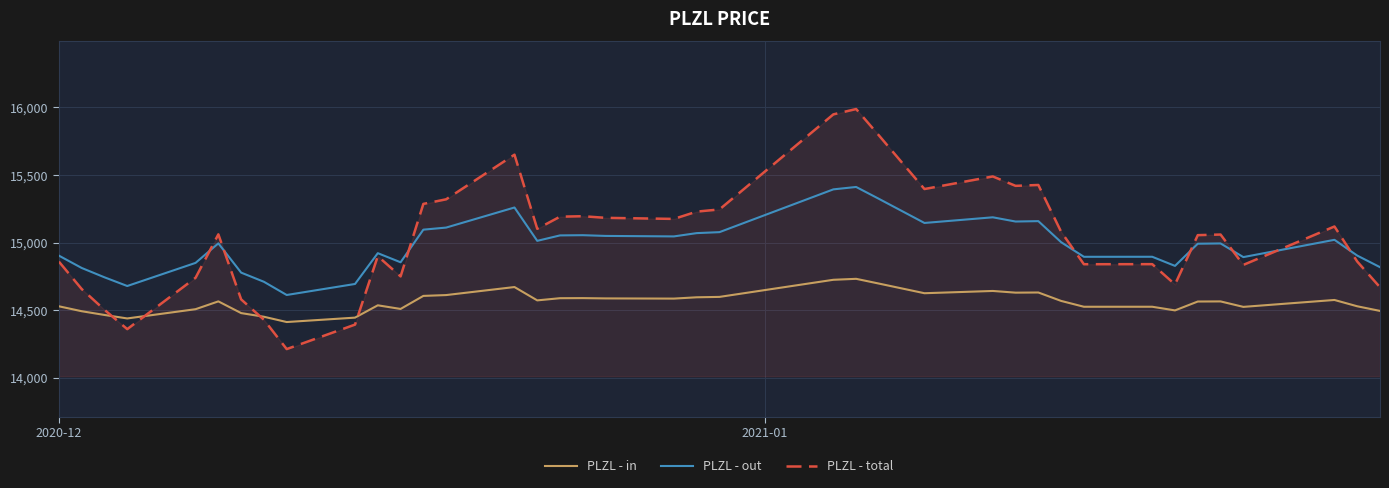

Which series has the largest range (max minus min)?

PLZL - total